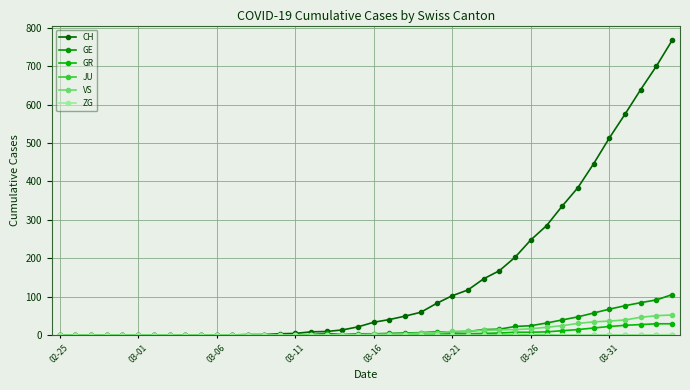

How many categories are shown in the chart?

40